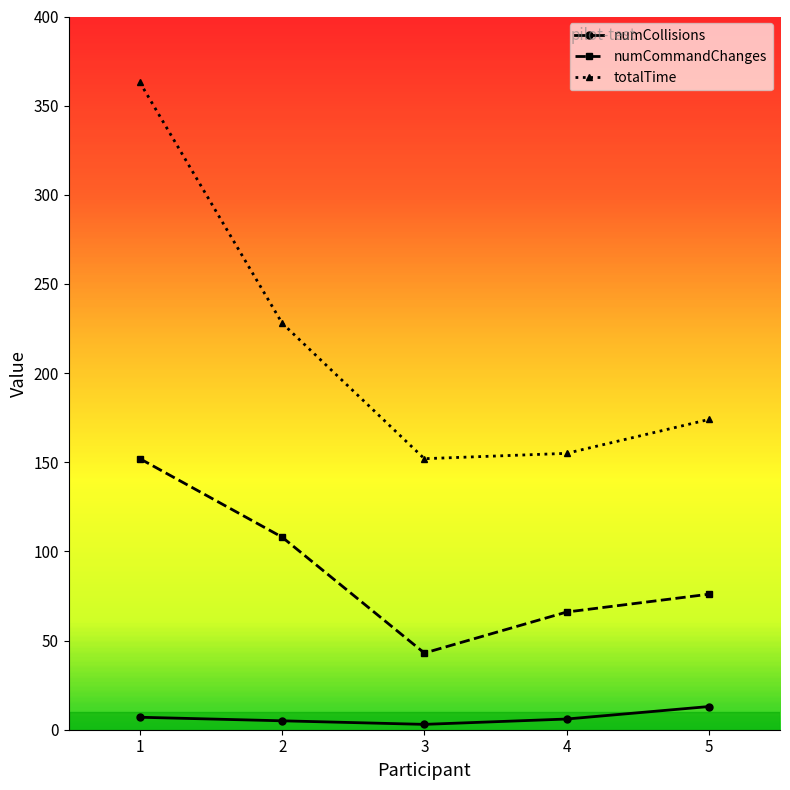

What is the sum of the totalTime values at 2 and 1?

591